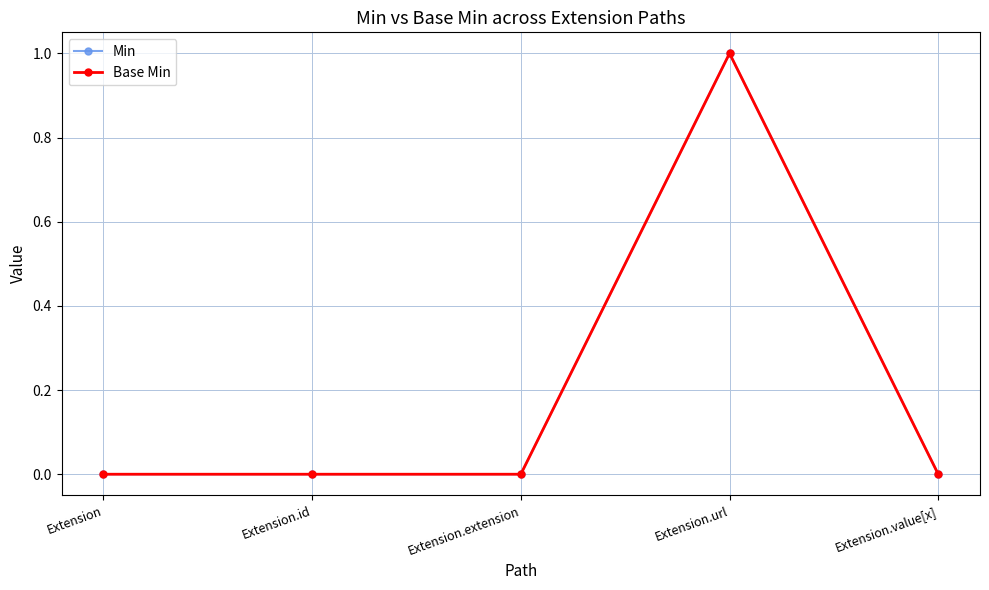

The Min series shows 0 at Extension.extension. True or false?

False